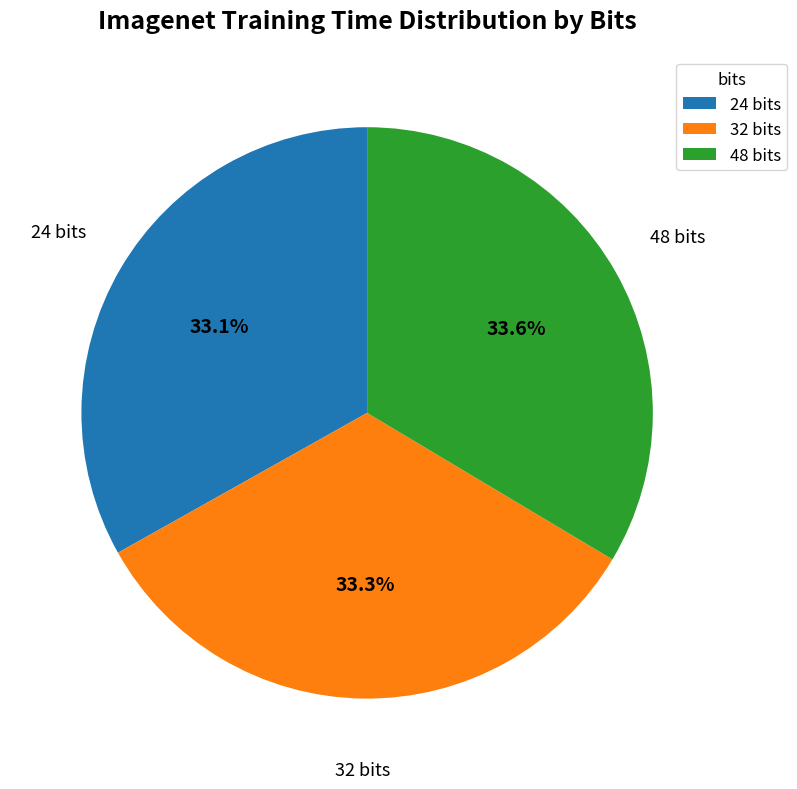

Count the number of slices in the pie.

3